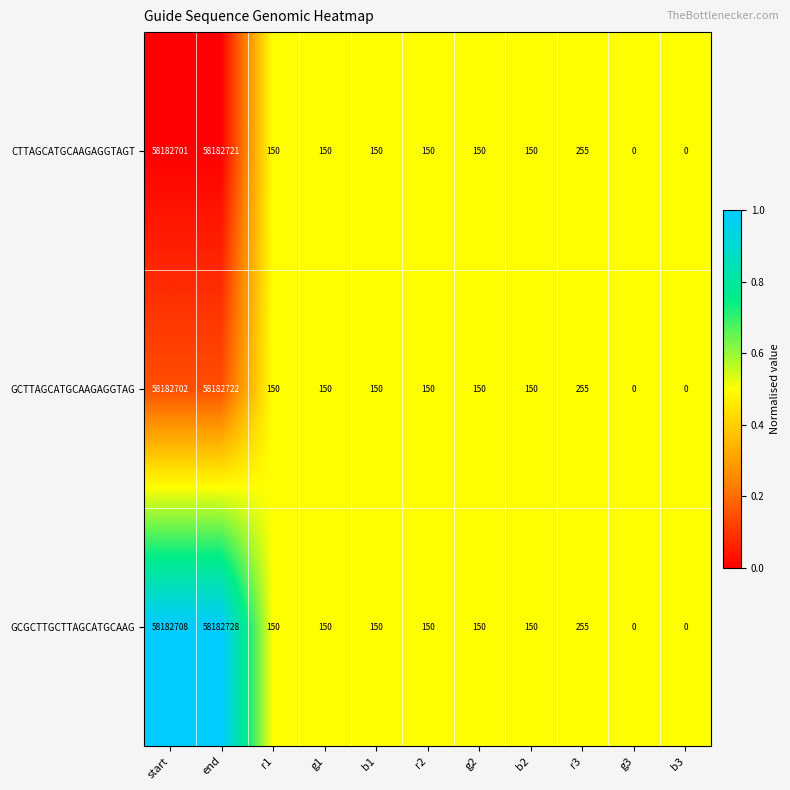

What is the total value across all series at r1?

450